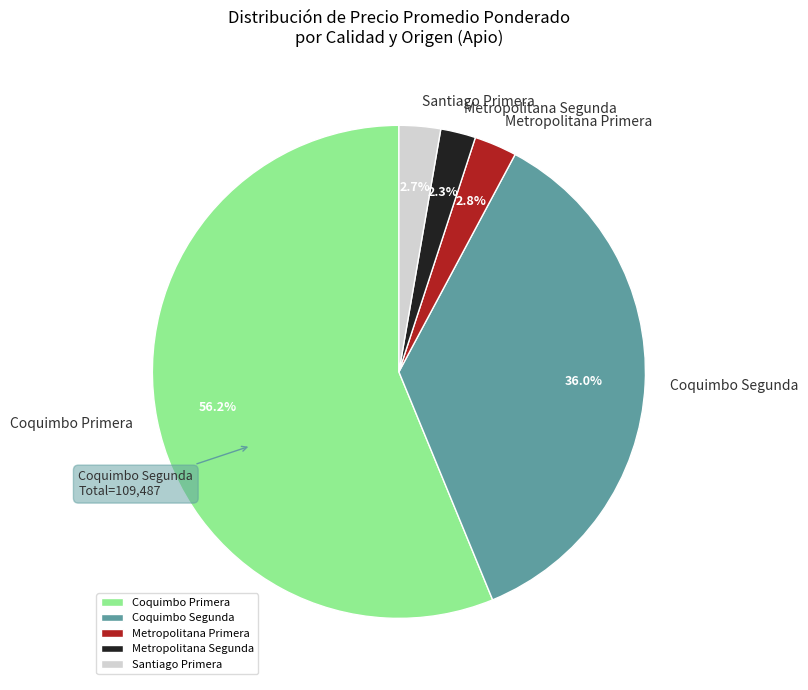

What percentage do Santiago Primera and Coquimbo Primera together represent?

58.9%